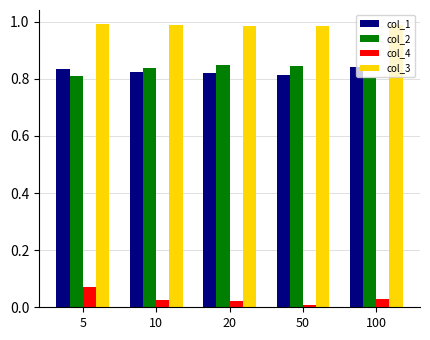

At which label does col_1 reach its peak?

100